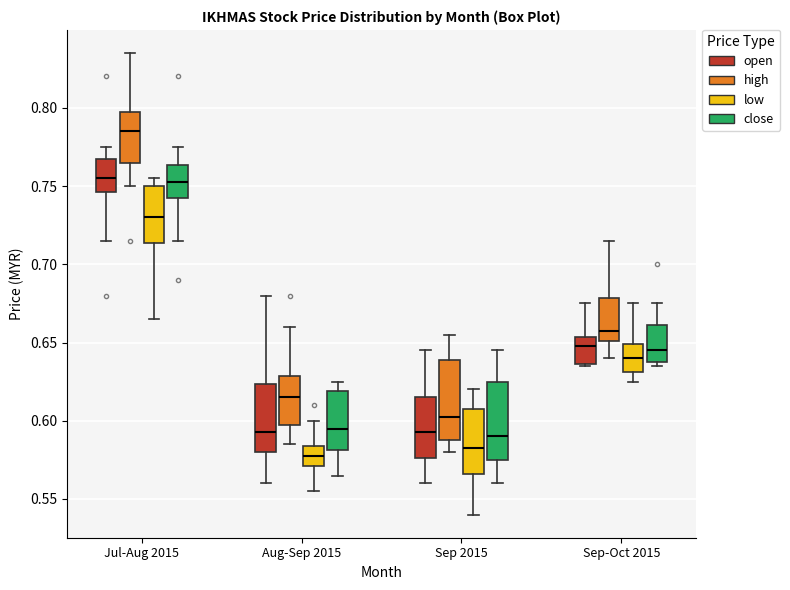

Where does the upper whisker of the box for Aug-Sep 2015 (open) end on the y-axis? The values are not printed on the chart, so give them approximately, as read against the axis.

0.680